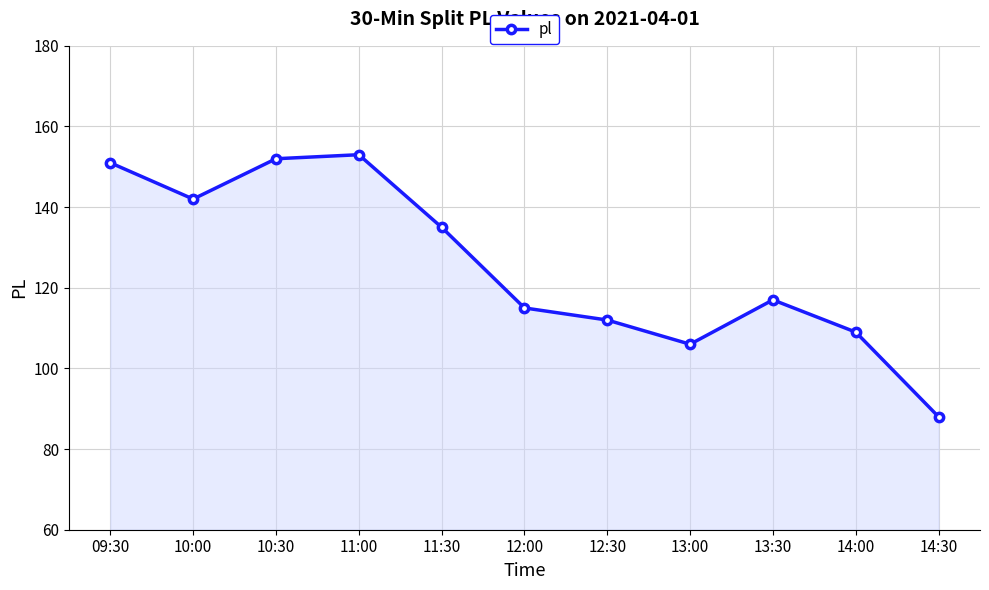

Rank the categories by value from lowest to highest.

14:30, 13:00, 14:00, 12:30, 12:00, 13:30, 11:30, 10:00, 09:30, 10:30, 11:00